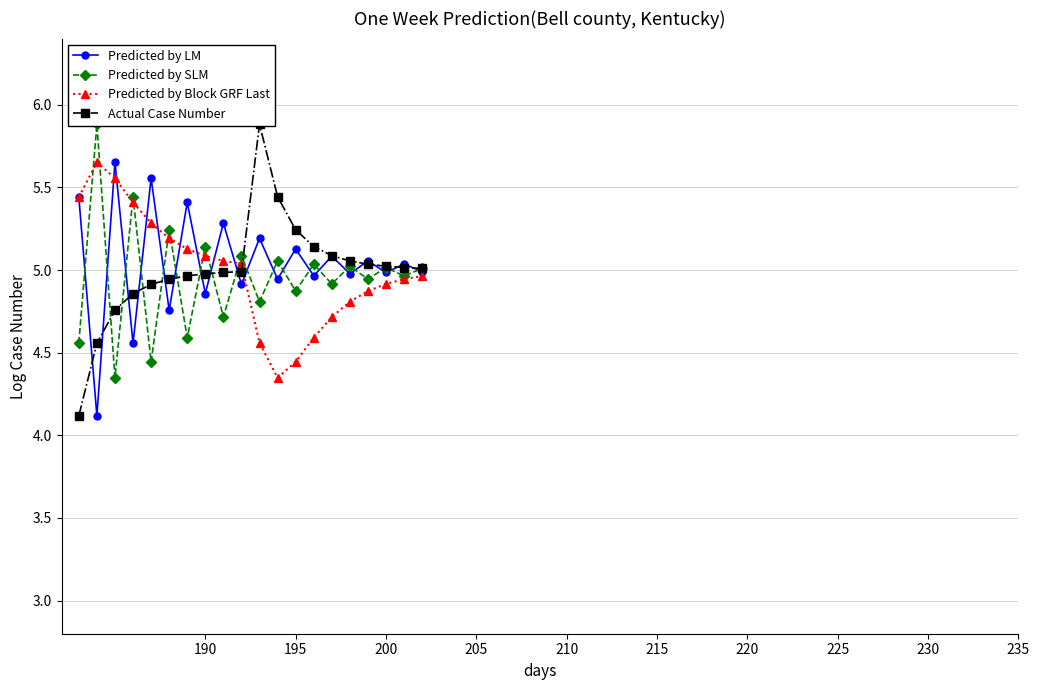

How many data points in Predicted by SLM are above 5?

10